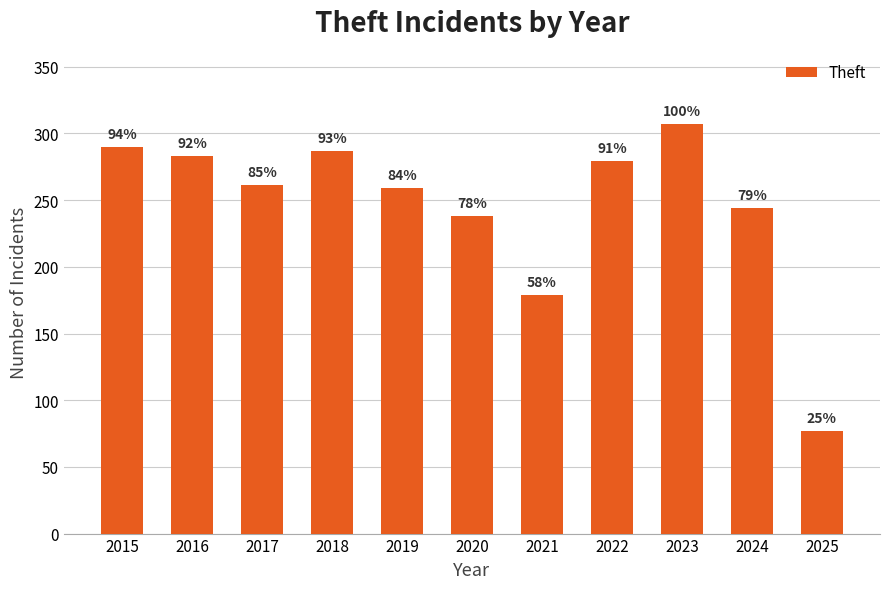

Are the bars horizontal?

No